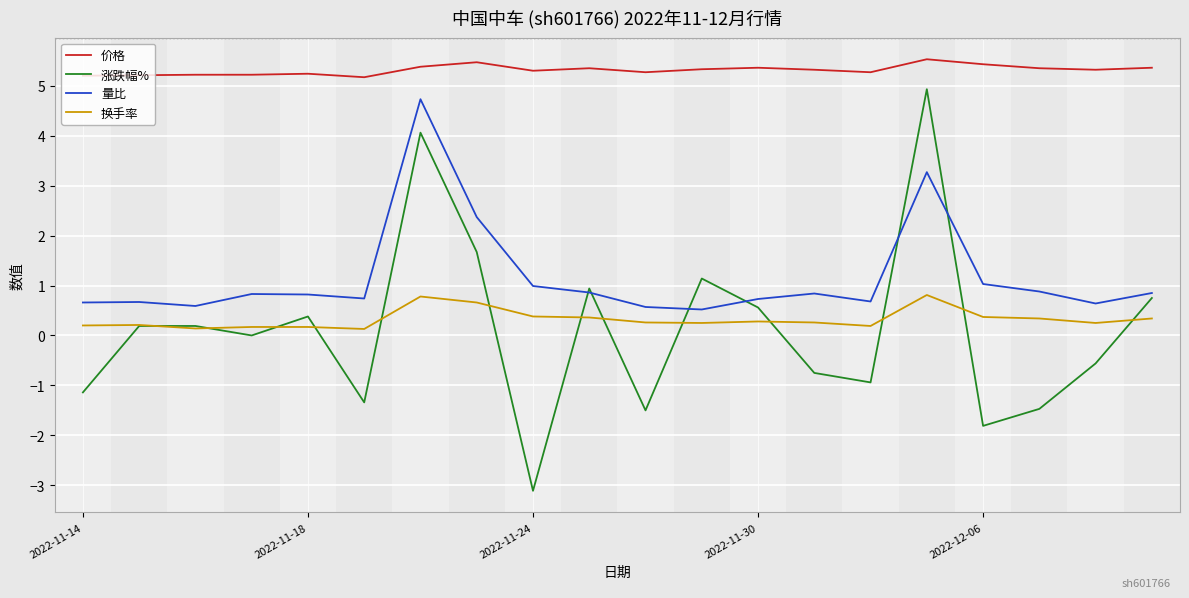

Which series has the widest spread of values?

涨跌幅%